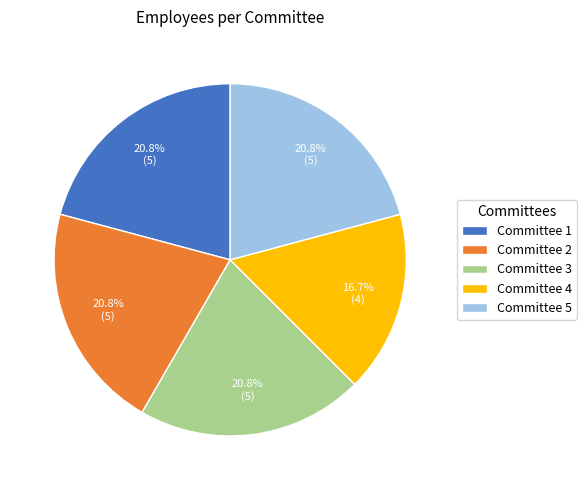

What is the ratio of the value at Committee 3 to the value at Committee 5?

1.0